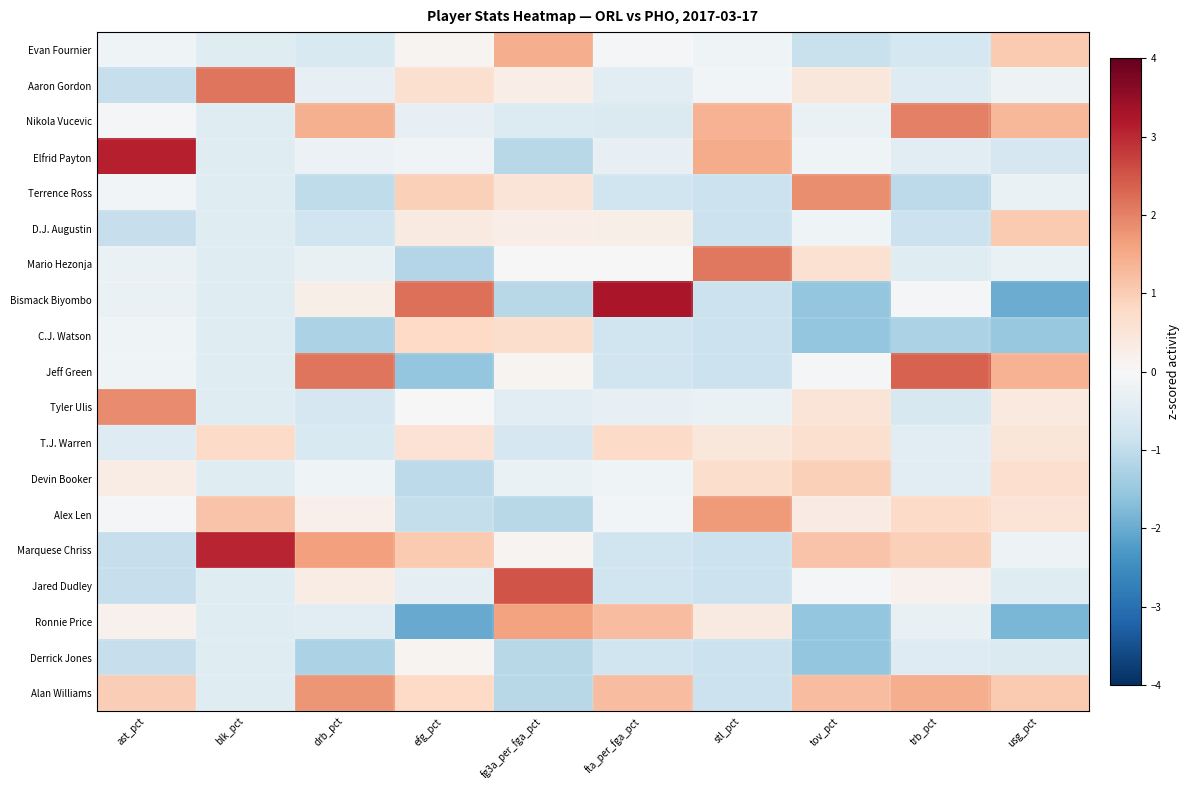

Reading right to left, extract all data points from this chart.

Evan Fournier: usg_pct=1.0	trb_pct=-0.7	tov_pct=-0.9	stl_pct=-0.2	fta_per_fga_pct=-0.0	fg3a_per_fga_pct=1.5	efg_pct=0.1	drb_pct=-0.6	blk_pct=-0.5	ast_pct=-0.2
Aaron Gordon: usg_pct=-0.2	trb_pct=-0.5	tov_pct=0.4	stl_pct=-0.1	fta_per_fga_pct=-0.5	fg3a_per_fga_pct=0.3	efg_pct=0.6	drb_pct=-0.3	blk_pct=2.1	ast_pct=-0.9
Nikola Vucevic: usg_pct=1.3	trb_pct=2.0	tov_pct=-0.3	stl_pct=1.4	fta_per_fga_pct=-0.6	fg3a_per_fga_pct=-0.6	efg_pct=-0.3	drb_pct=1.4	blk_pct=-0.5	ast_pct=-0.1
Elfrid Payton: usg_pct=-0.7	trb_pct=-0.4	tov_pct=-0.2	stl_pct=1.5	fta_per_fga_pct=-0.3	fg3a_per_fga_pct=-1.1	efg_pct=-0.1	drb_pct=-0.2	blk_pct=-0.5	ast_pct=3.1
Terrence Ross: usg_pct=-0.3	trb_pct=-1.1	tov_pct=1.9	stl_pct=-0.8	fta_per_fga_pct=-0.8	fg3a_per_fga_pct=0.5	efg_pct=0.9	drb_pct=-1.0	blk_pct=-0.5	ast_pct=-0.1
D.J. Augustin: usg_pct=1.0	trb_pct=-0.9	tov_pct=-0.2	stl_pct=-0.8	fta_per_fga_pct=0.2	fg3a_per_fga_pct=0.3	efg_pct=0.4	drb_pct=-0.8	blk_pct=-0.5	ast_pct=-0.9
Mario Hezonja: usg_pct=-0.3	trb_pct=-0.5	tov_pct=0.6	stl_pct=2.1	fta_per_fga_pct=0.0	fg3a_per_fga_pct=-0.0	efg_pct=-1.2	drb_pct=-0.3	blk_pct=-0.5	ast_pct=-0.3
Bismack Biyombo: usg_pct=-2.0	trb_pct=-0.1	tov_pct=-1.5	stl_pct=-0.8	fta_per_fga_pct=3.3	fg3a_per_fga_pct=-1.1	efg_pct=2.2	drb_pct=0.2	blk_pct=-0.5	ast_pct=-0.3
C.J. Watson: usg_pct=-1.5	trb_pct=-1.3	tov_pct=-1.5	stl_pct=-0.8	fta_per_fga_pct=-0.8	fg3a_per_fga_pct=0.7	efg_pct=0.8	drb_pct=-1.3	blk_pct=-0.5	ast_pct=-0.2
Jeff Green: usg_pct=1.4	trb_pct=2.4	tov_pct=-0.1	stl_pct=-0.8	fta_per_fga_pct=-0.8	fg3a_per_fga_pct=0.1	efg_pct=-1.5	drb_pct=2.1	blk_pct=-0.5	ast_pct=-0.2
Tyler Ulis: usg_pct=0.4	trb_pct=-0.6	tov_pct=0.5	stl_pct=-0.3	fta_per_fga_pct=-0.3	fg3a_per_fga_pct=-0.5	efg_pct=-0.0	drb_pct=-0.7	blk_pct=-0.5	ast_pct=1.9
T.J. Warren: usg_pct=0.5	trb_pct=-0.4	tov_pct=0.6	stl_pct=0.5	fta_per_fga_pct=0.8	fg3a_per_fga_pct=-0.7	efg_pct=0.6	drb_pct=-0.6	blk_pct=0.8	ast_pct=-0.5
Devin Booker: usg_pct=0.7	trb_pct=-0.4	tov_pct=1.0	stl_pct=0.7	fta_per_fga_pct=-0.2	fg3a_per_fga_pct=-0.3	efg_pct=-1.0	drb_pct=-0.2	blk_pct=-0.5	ast_pct=0.3
Alex Len: usg_pct=0.5	trb_pct=0.8	tov_pct=0.3	stl_pct=1.7	fta_per_fga_pct=-0.1	fg3a_per_fga_pct=-1.1	efg_pct=-1.0	drb_pct=0.2	blk_pct=1.1	ast_pct=-0.0
Marquese Chriss: usg_pct=-0.2	trb_pct=0.9	tov_pct=1.2	stl_pct=-0.8	fta_per_fga_pct=-0.8	fg3a_per_fga_pct=0.1	efg_pct=1.0	drb_pct=1.6	blk_pct=3.0	ast_pct=-0.9
Jared Dudley: usg_pct=-0.5	trb_pct=0.2	tov_pct=-0.1	stl_pct=-0.8	fta_per_fga_pct=-0.8	fg3a_per_fga_pct=2.5	efg_pct=-0.4	drb_pct=0.3	blk_pct=-0.5	ast_pct=-0.9
Ronnie Price: usg_pct=-1.8	trb_pct=-0.3	tov_pct=-1.5	stl_pct=0.3	fta_per_fga_pct=1.2	fg3a_per_fga_pct=1.6	efg_pct=-2.0	drb_pct=-0.4	blk_pct=-0.5	ast_pct=0.2
Derrick Jones: usg_pct=-0.6	trb_pct=-0.5	tov_pct=-1.5	stl_pct=-0.8	fta_per_fga_pct=-0.8	fg3a_per_fga_pct=-1.1	efg_pct=0.1	drb_pct=-1.3	blk_pct=-0.5	ast_pct=-0.9
Alan Williams: usg_pct=1.1	trb_pct=1.4	tov_pct=1.2	stl_pct=-0.8	fta_per_fga_pct=1.2	fg3a_per_fga_pct=-1.1	efg_pct=0.8	drb_pct=1.8	blk_pct=-0.5	ast_pct=1.0